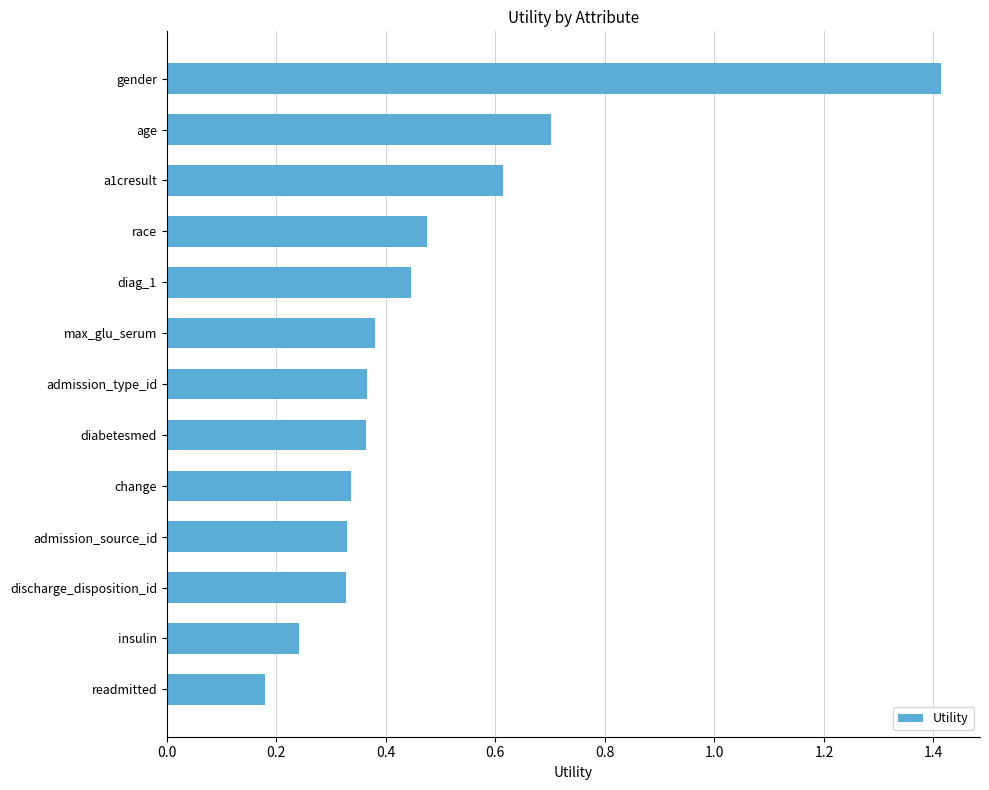

What is the change in value from gender to a1cresult?

-0.8